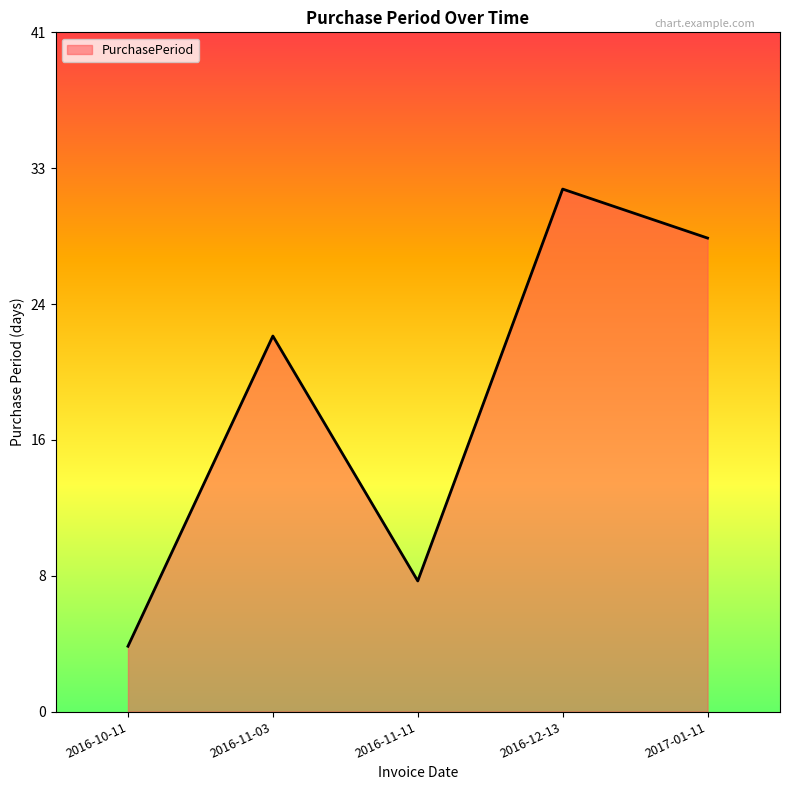

True or false: the data shows 4 at 2016-10-11.

True